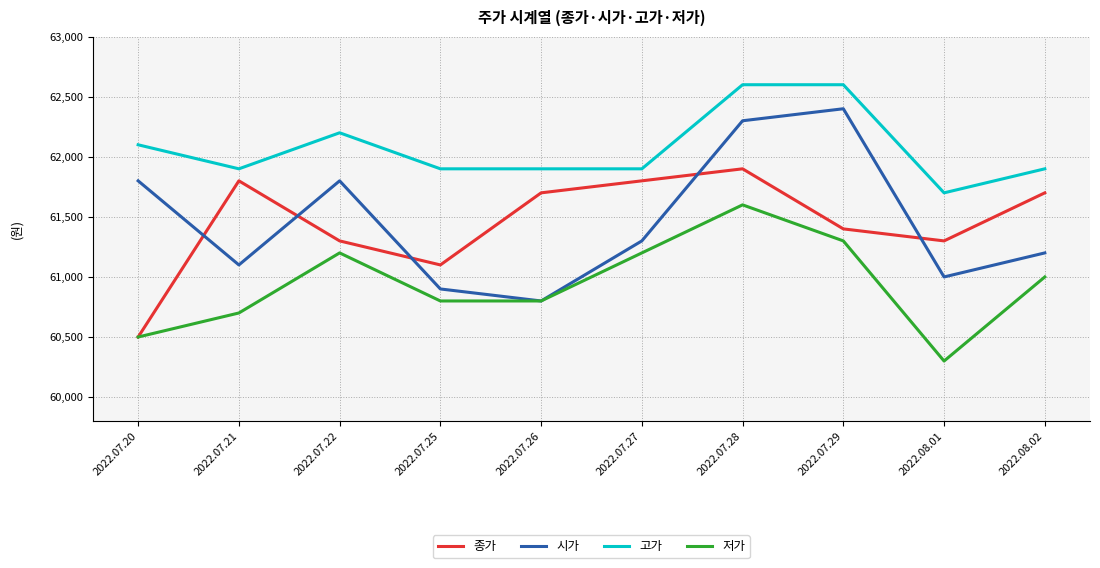

What are all the series names shown in the legend?

종가, 시가, 고가, 저가